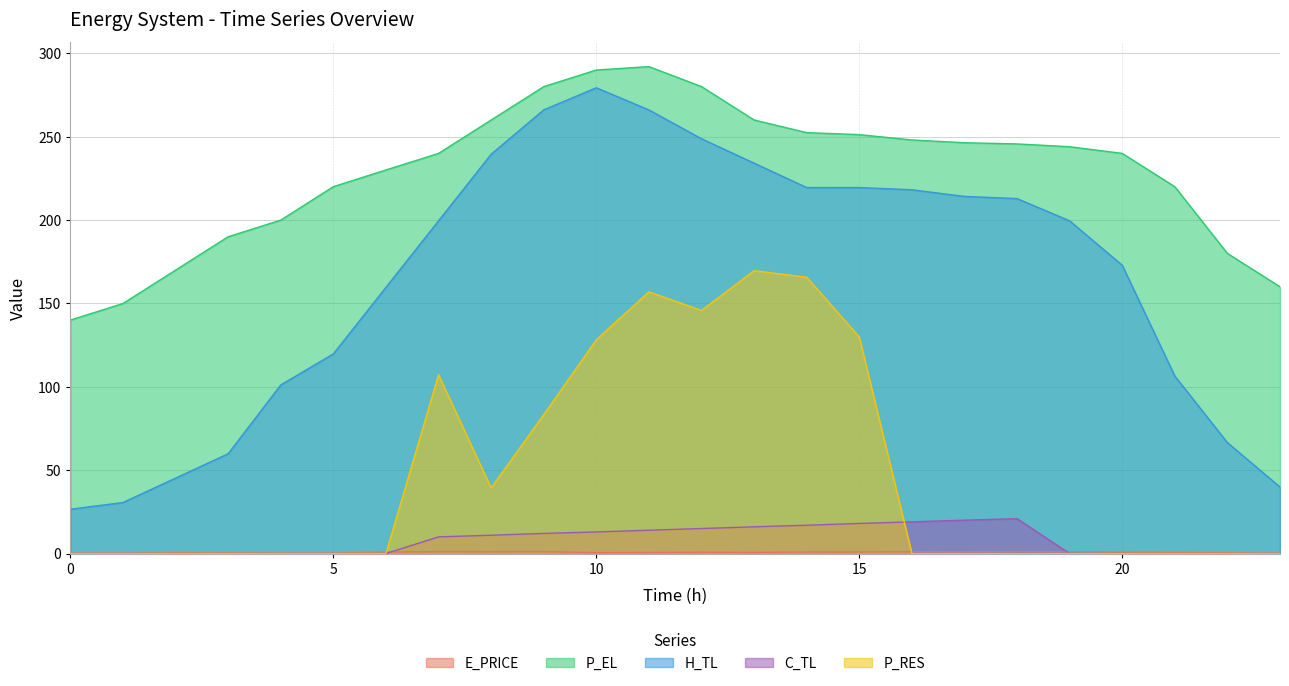

Reading left to right, extract all data points from this chart.

E_PRICE: 0.2	0.3	0.5	0.4	0.3	0.3	0.9	1.2	1.1	1.2	0.5	0.7	0.8	0.7	0.9	1.0	1.1	1.0	1.2	1.1	0.8	0.6	0.5	0.2
P_EL: 140.0	150.0	170.0	190.0	200.0	220.0	230.0	240.0	260.0	280.0	290.0	292.0	280.0	260.0	252.4	251.2	248.0	246.4	245.7	244.0	240.0	220.0	180.0	160.0
H_TL: 26.6	30.6	45.2	59.8	101.1	119.7	159.7	199.5	239.4	266.1	279.3	266.0	248.8	234.1	219.5	219.5	218.2	214.2	212.9	199.5	172.9	106.4	66.5	39.9
C_TL: 0.0	0.0	0.0	0.0	0.0	0.0	0.0	10.0	11.0	12.1	13.0	14.0	15.0	16.0	17.0	18.1	19.0	20.0	20.9	0.0	0.0	0.0	0.0	0.0
P_RES: 0.0	0.0	0.0	0.0	0.0	0.0	0.0	107.3	39.4	83.3	128.2	157.0	145.8	169.6	165.7	129.9	0.0	0.0	0.0	0.0	0.0	0.0	0.0	0.0